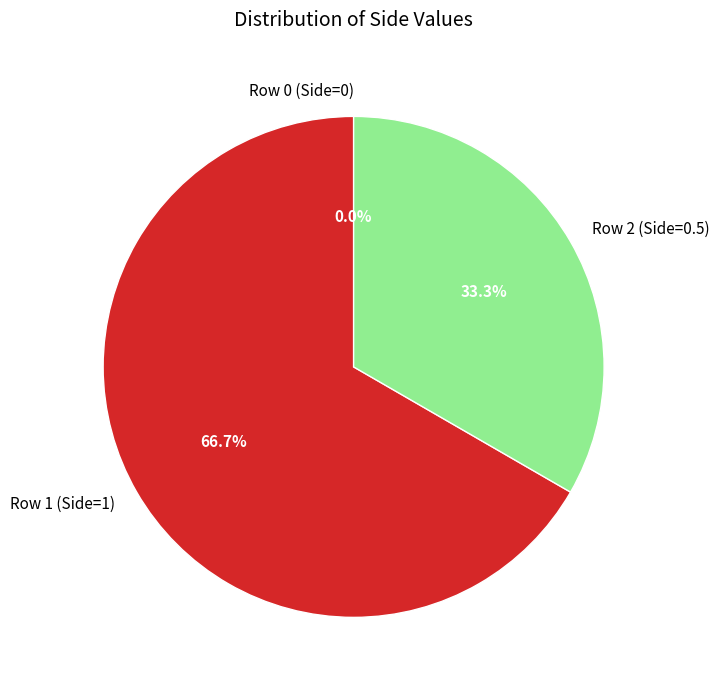

To the nearest percent, what percentage of the pie is Row 1 (Side=1)?

67%